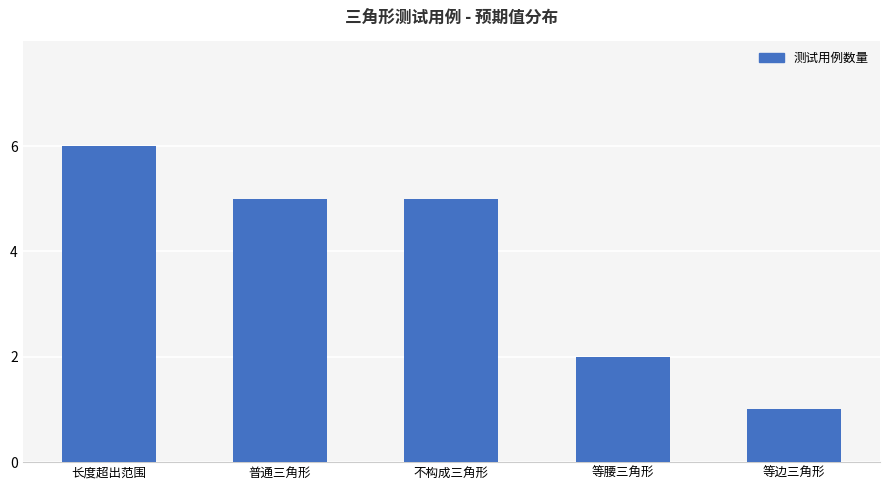

Reading right to left, extract all data points from this chart.

1	2	5	5	6